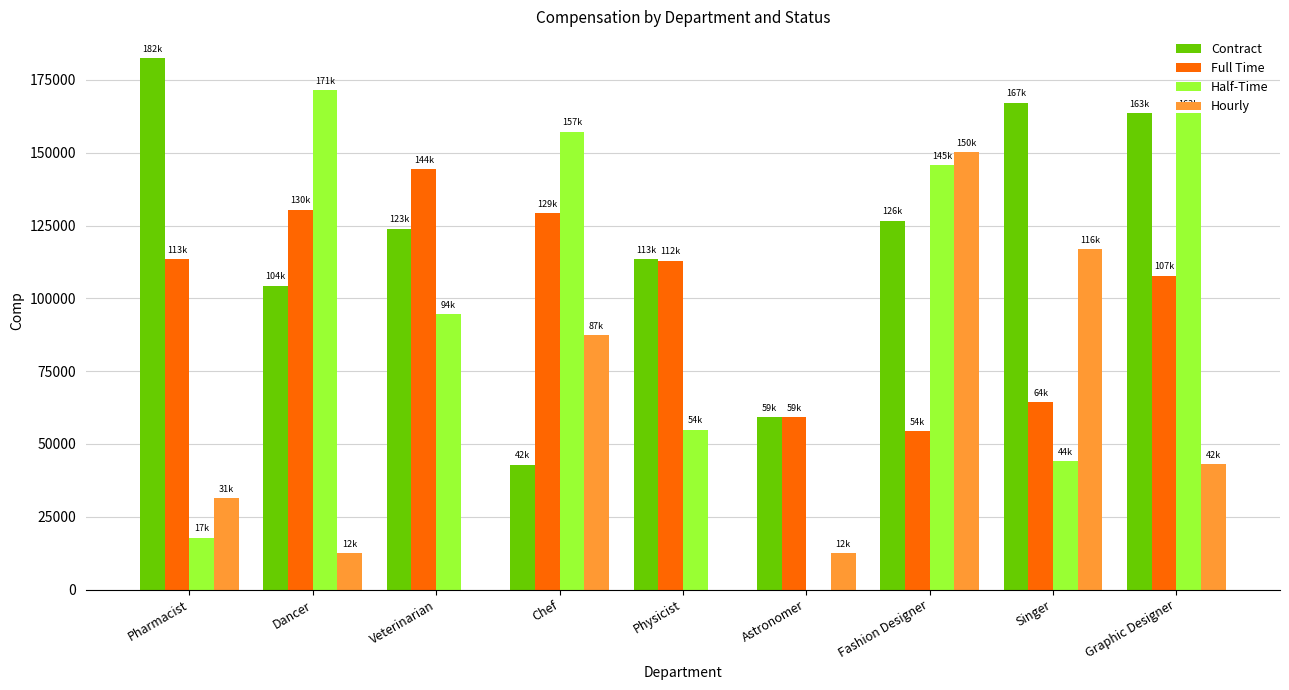

Which series has the widest spread of values?

Half-Time